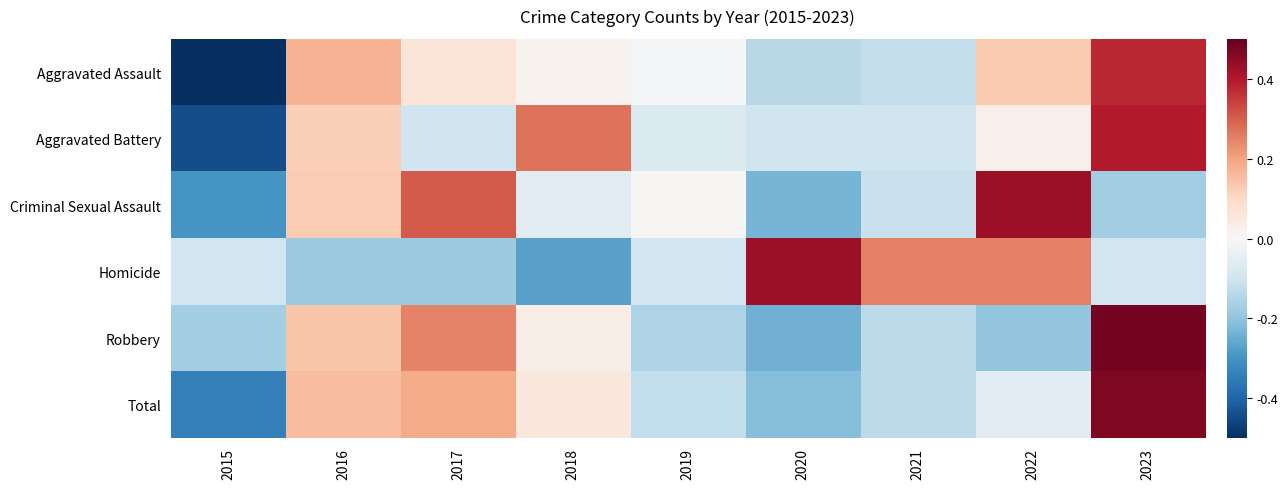

Which category has the lowest value across all series?

2015